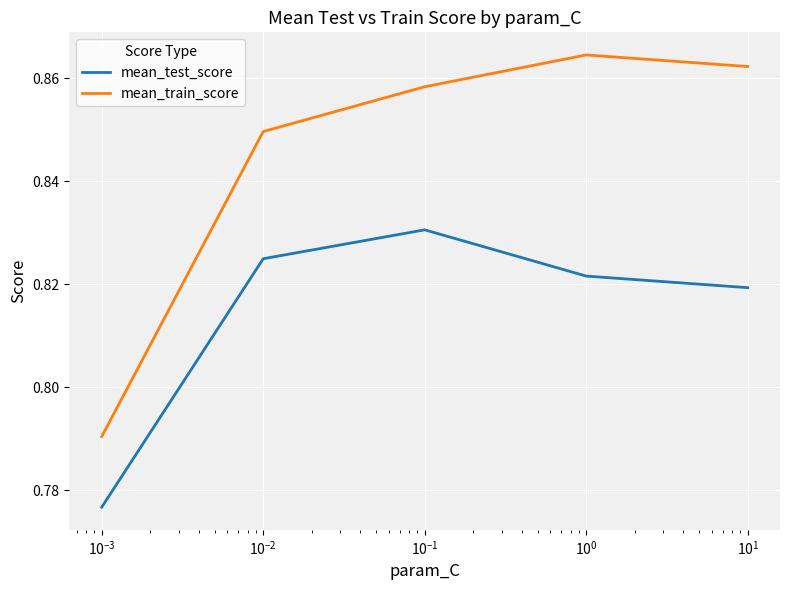

Which series has the largest total across all categories?

mean_train_score